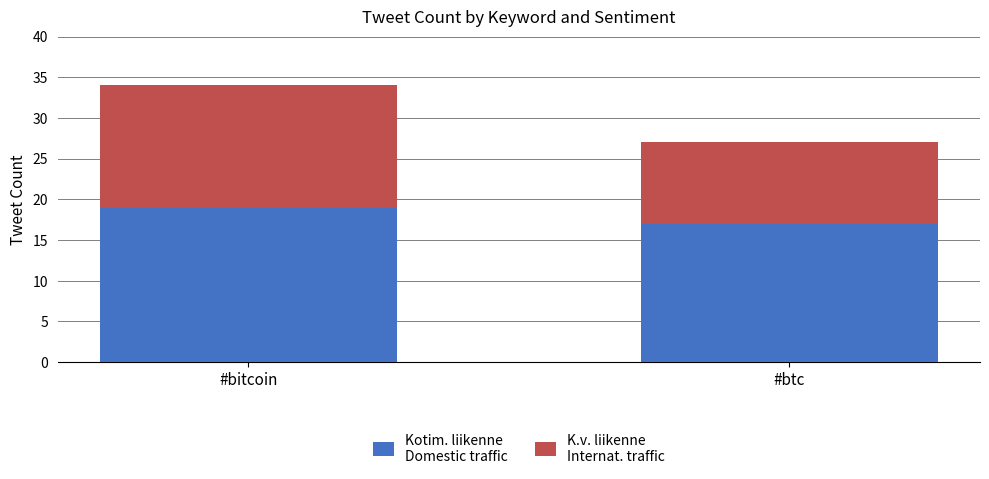

At which category is the sum across all series the highest?

#bitcoin